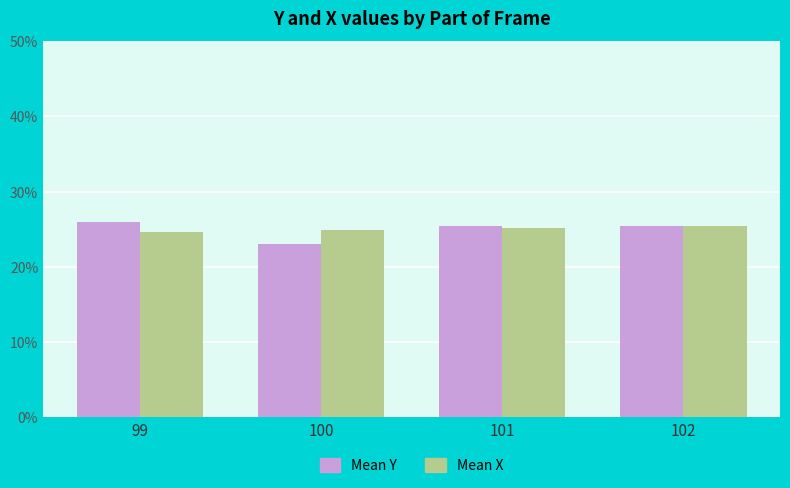

Read the Mean Y value at 99.

26.0